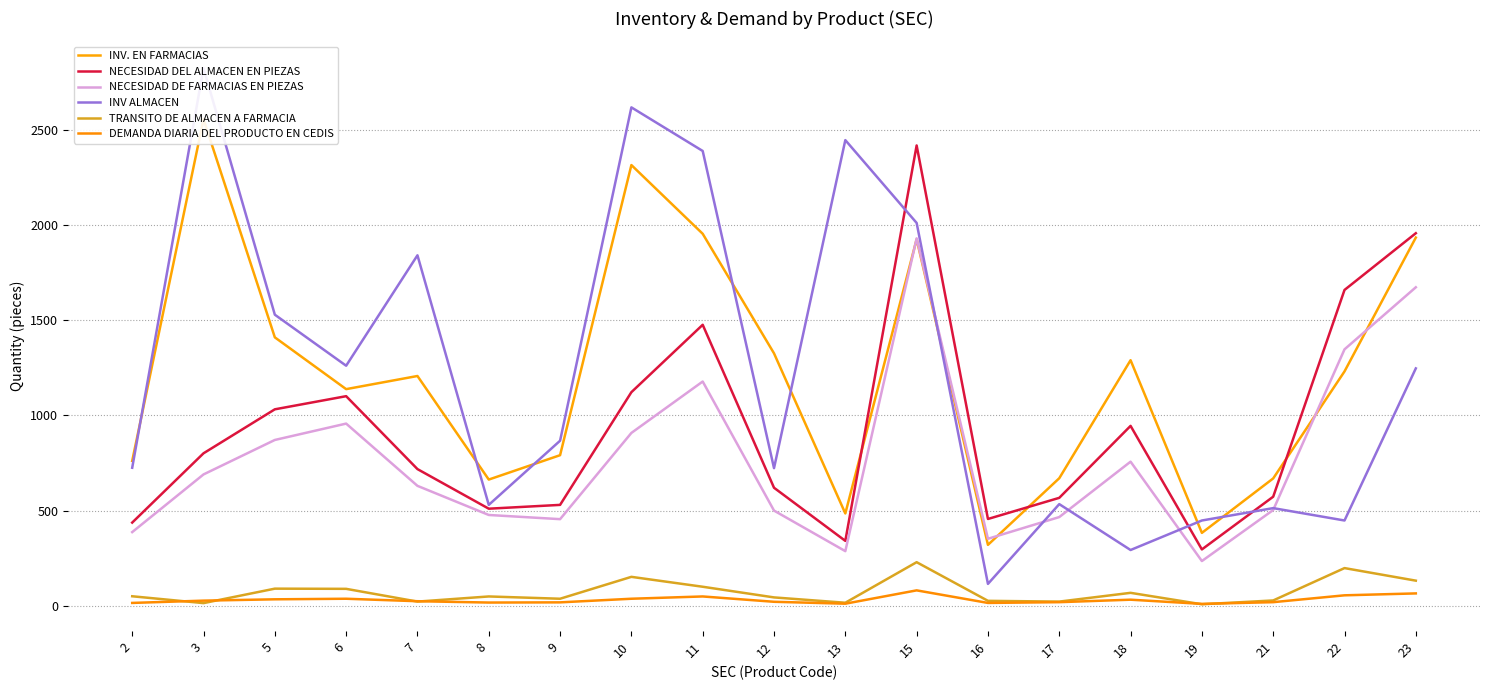

Does the chart have visible grid lines?

Yes